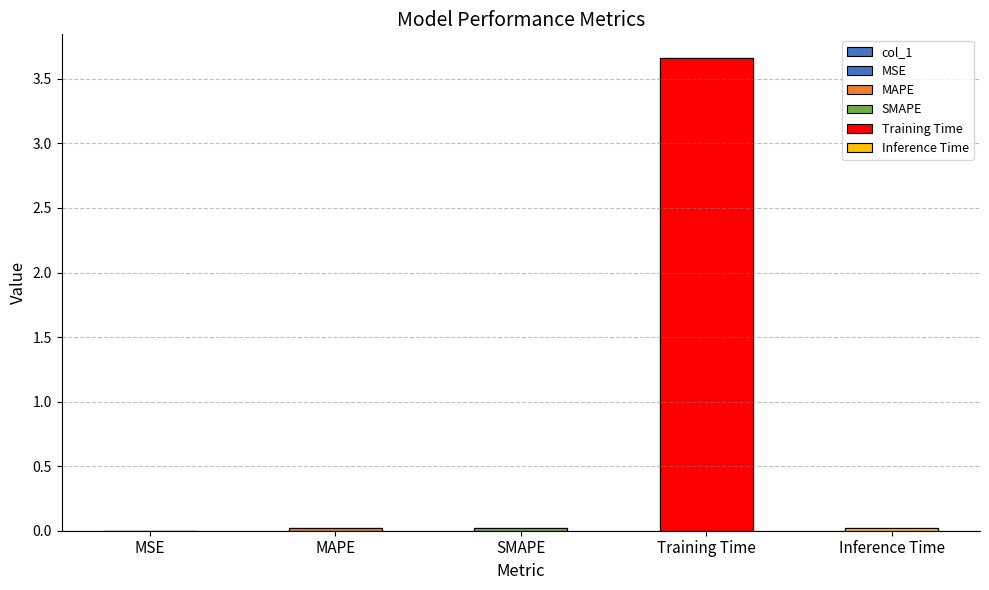

What is the label of the 3rd bar from the right?

SMAPE